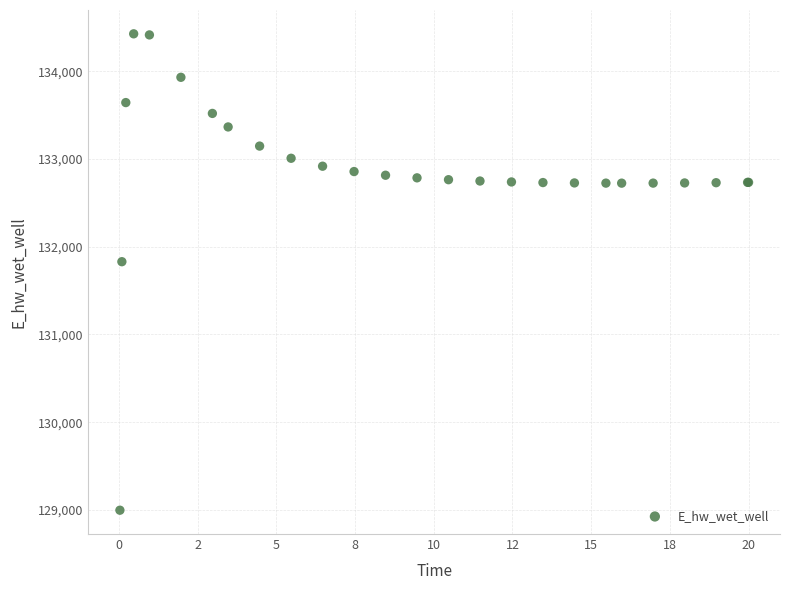

What Y value in the scatter plot is closest to 131712?

131830.1